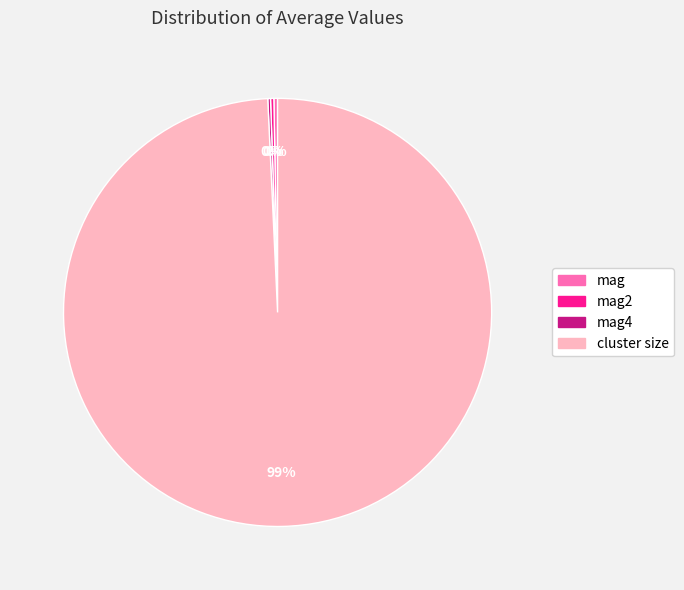

Is it true that cluster size is 89% of the pie?

False